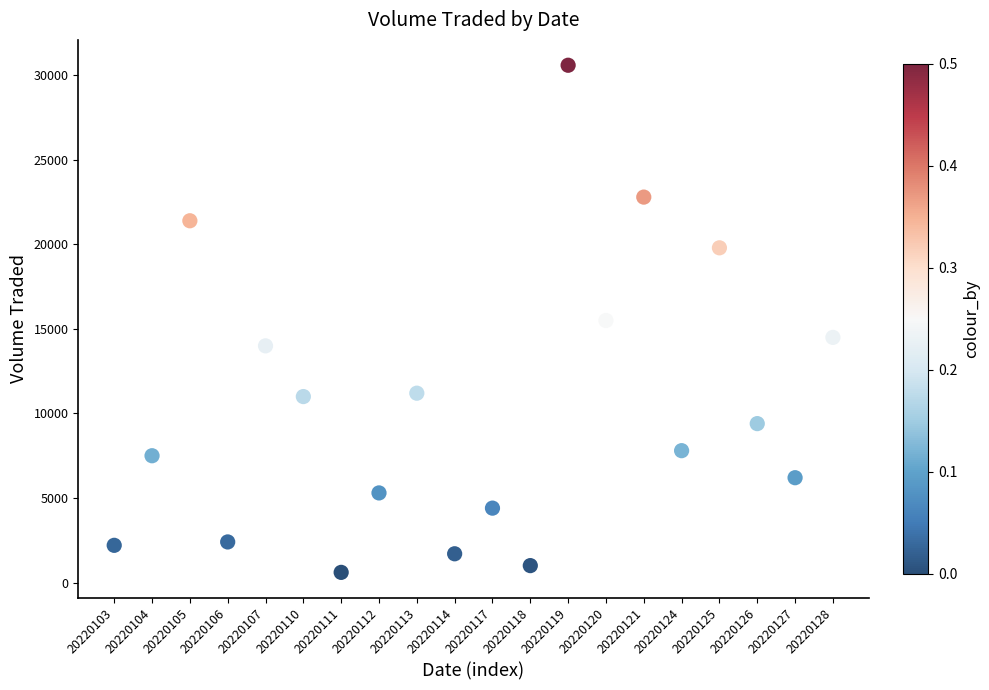

What is the range of Y values (max minus min)?

30000